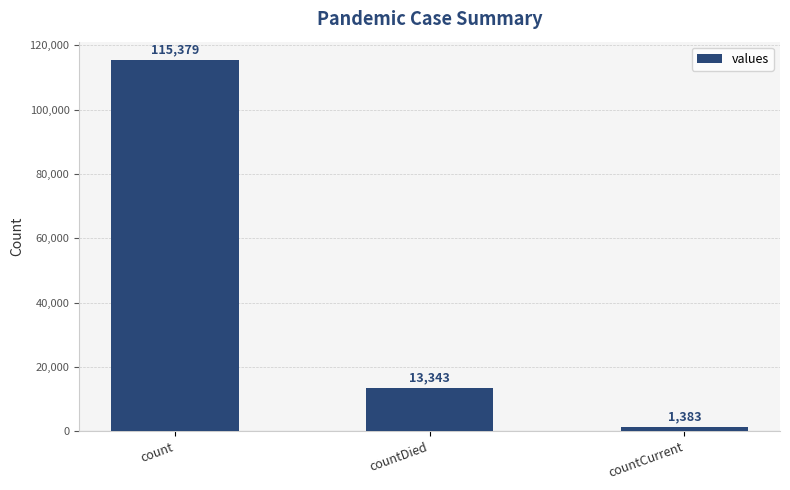

How many bars are there in total?

3